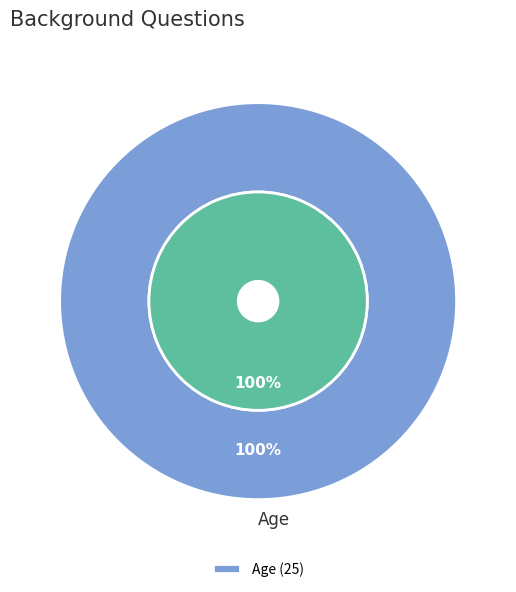

How many slices are in this pie chart?

2